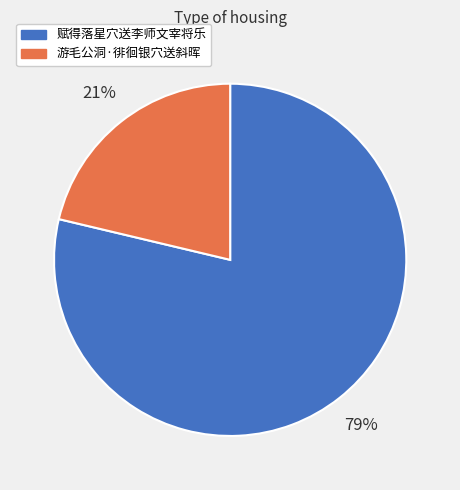

Is the sum of 赋得落星穴送李师文宰将乐 and 游毛公洞·徘徊银穴送斜晖 greater than half?

Yes